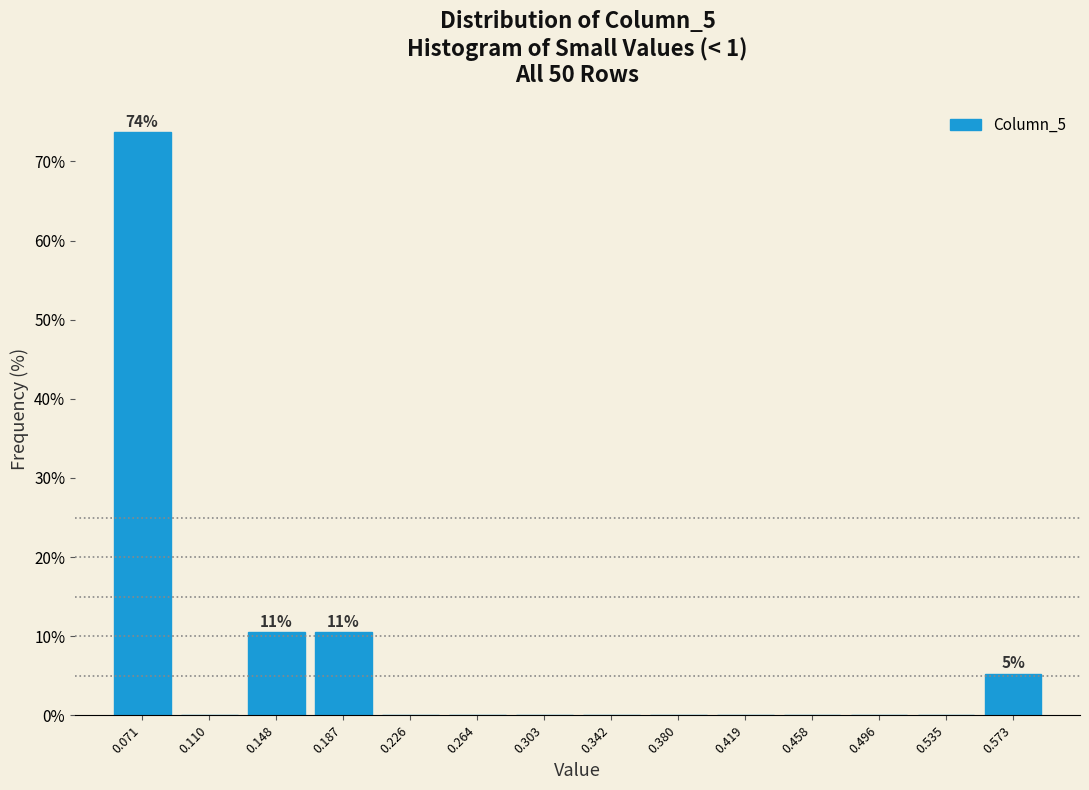

Over which range of the x-axis is the bar tallest?

0.050 to 0.090